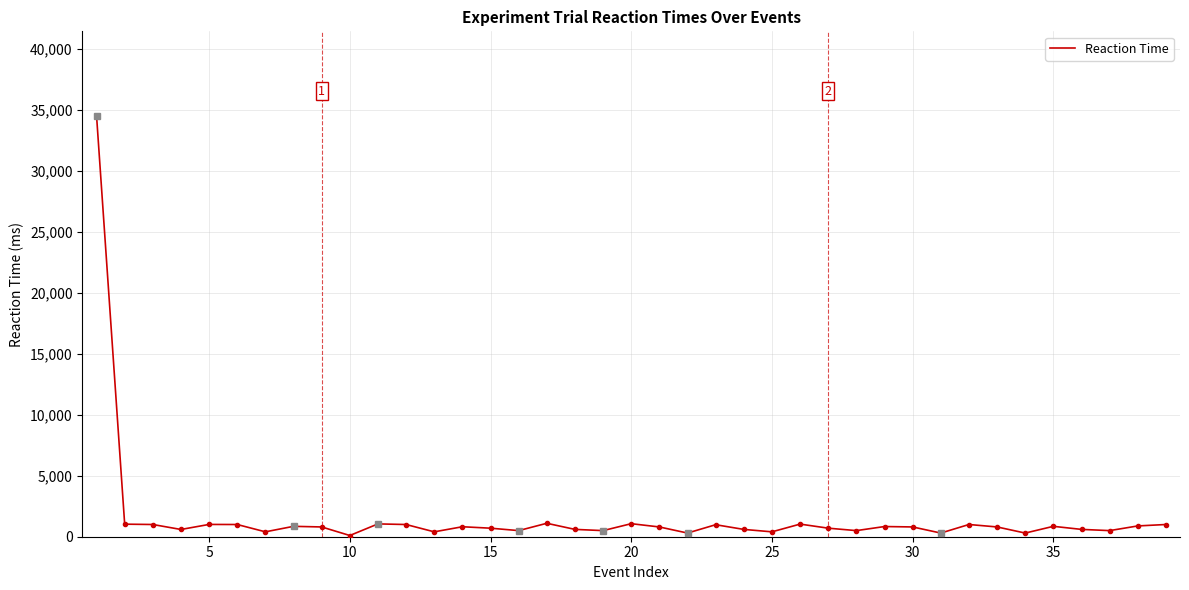

What is the difference between the maximum and minimum values?

34438